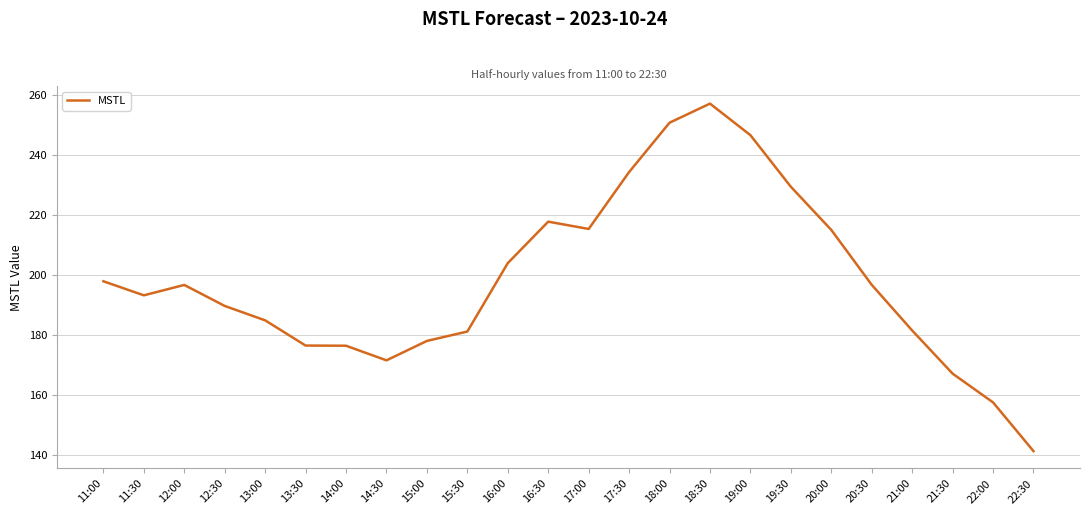

The chart shows a value of 405.0 at 19:00. True or false?

False